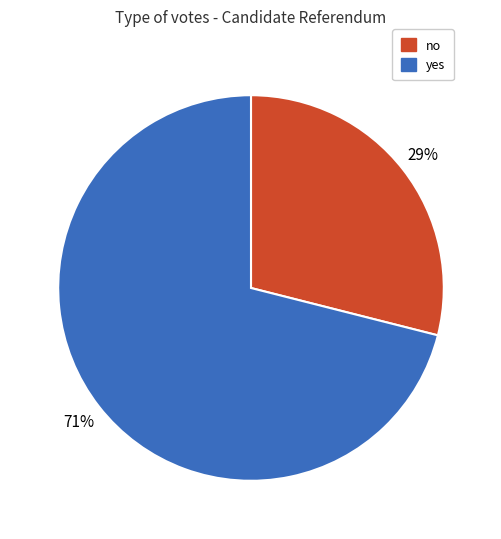

How many slices are in this pie chart?

2